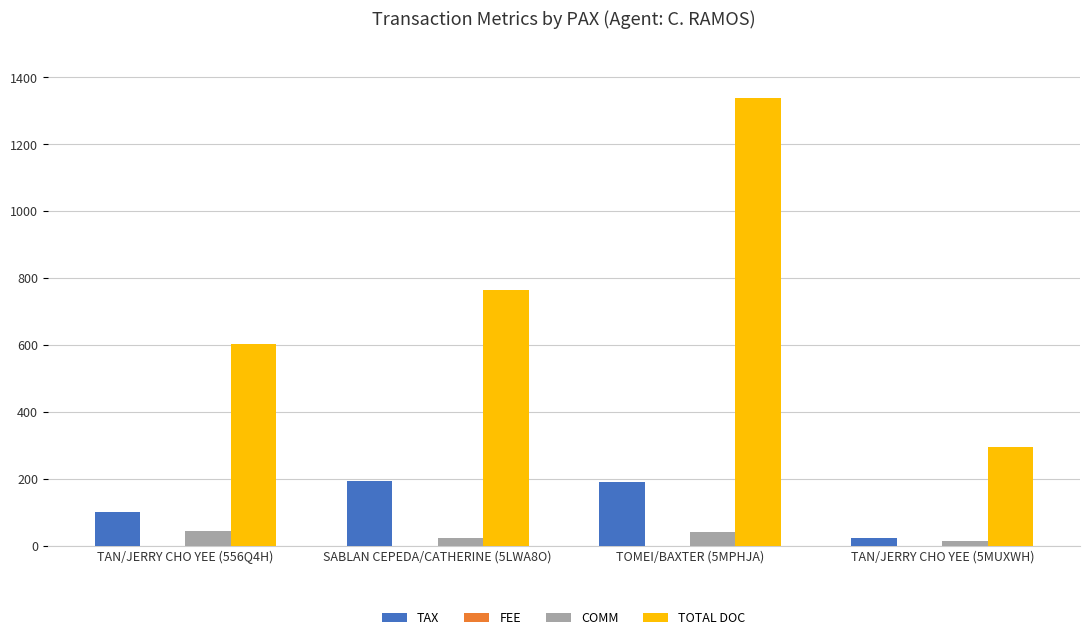

At which category is the sum across all series the highest?

TOMEI/BAXTER (5MPHJA)